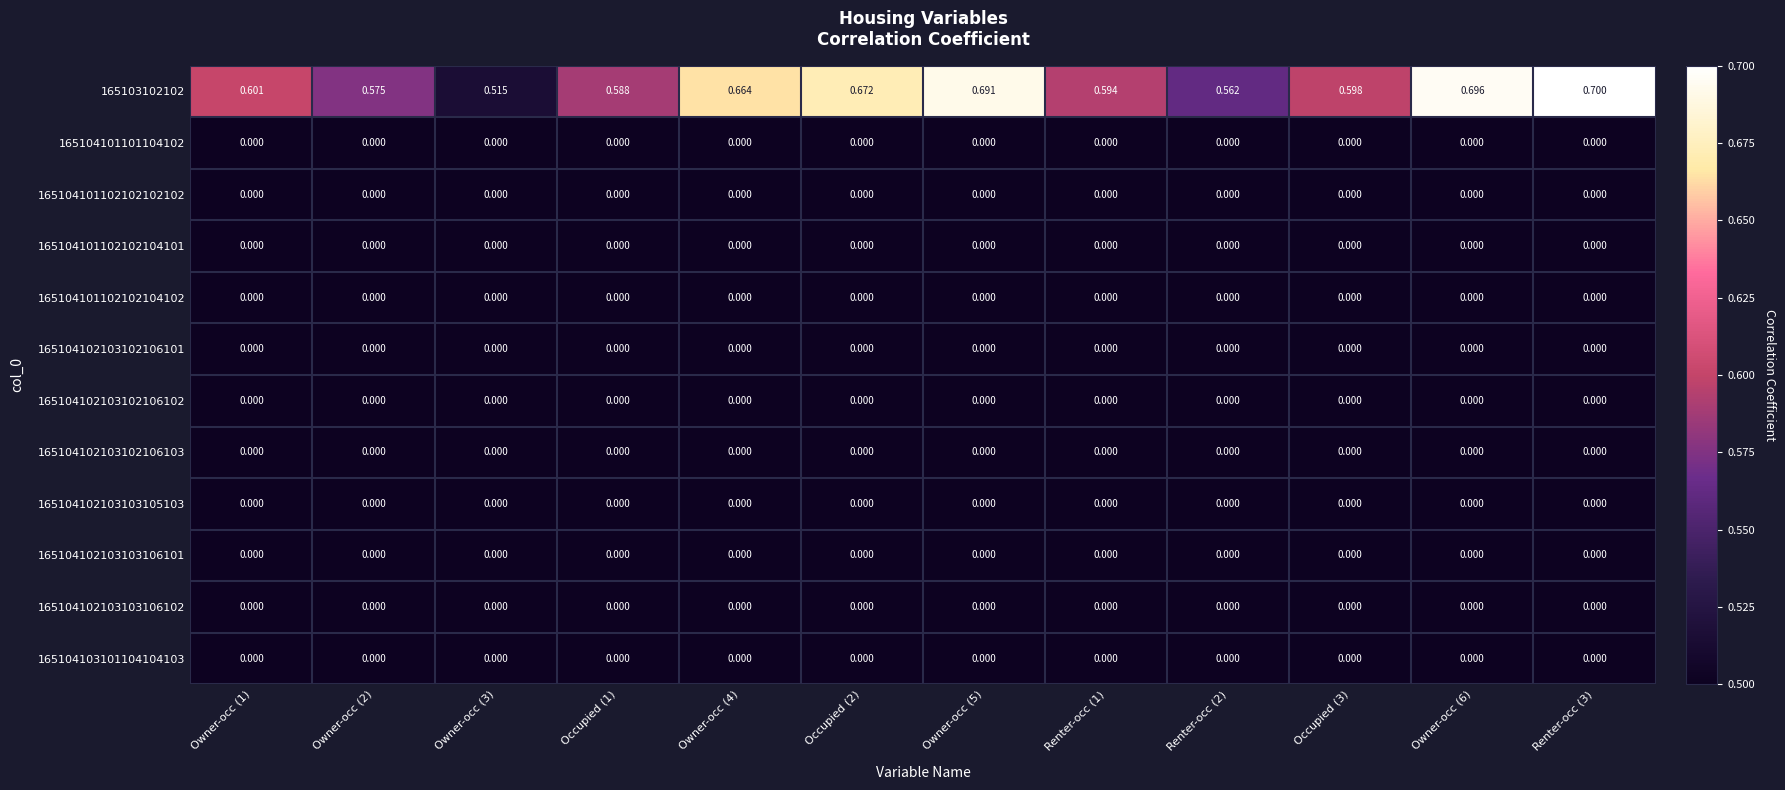

Is the value of 165103102102 at Owner-occ (4) greater than the value of 165104102103103106102 at Occupied (3)?

Yes